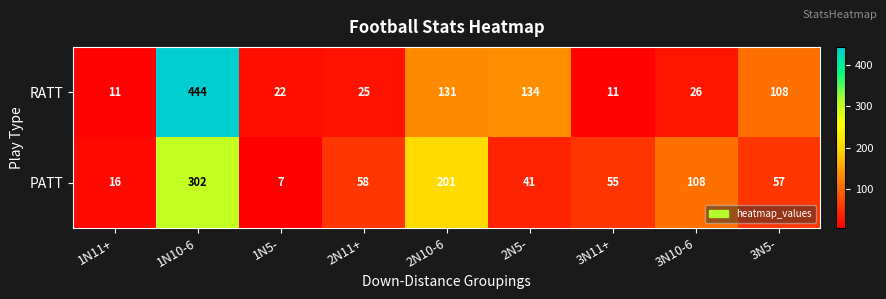

At which category does the chart reach its minimum across all series?

1N5-